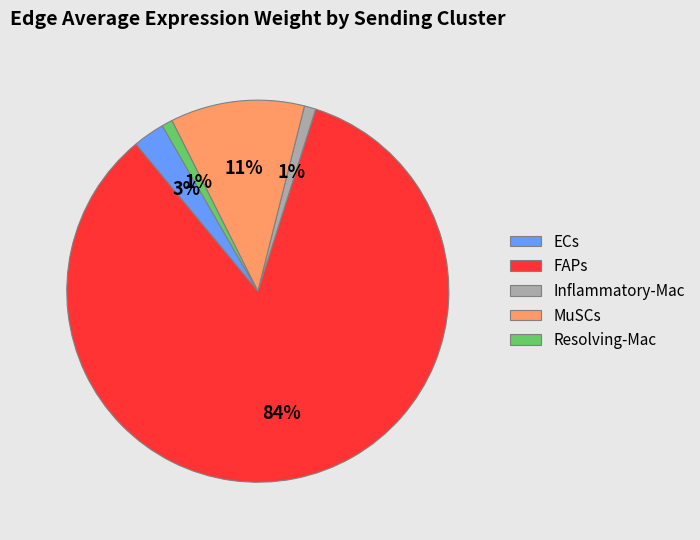

Do Inflammatory-Mac and ECs together represent more than half of the pie?

No